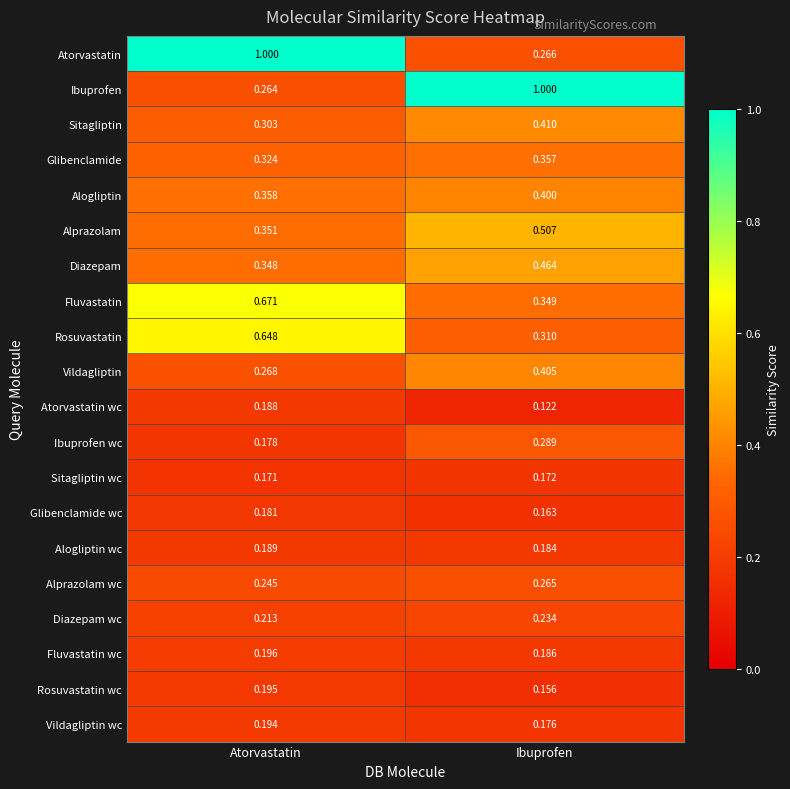

What is the maximum value shown in the chart?

1.0